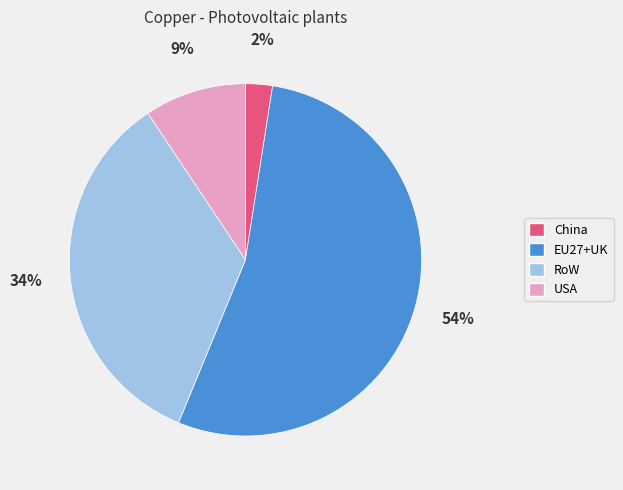

Which slice is the largest?

EU27+UK